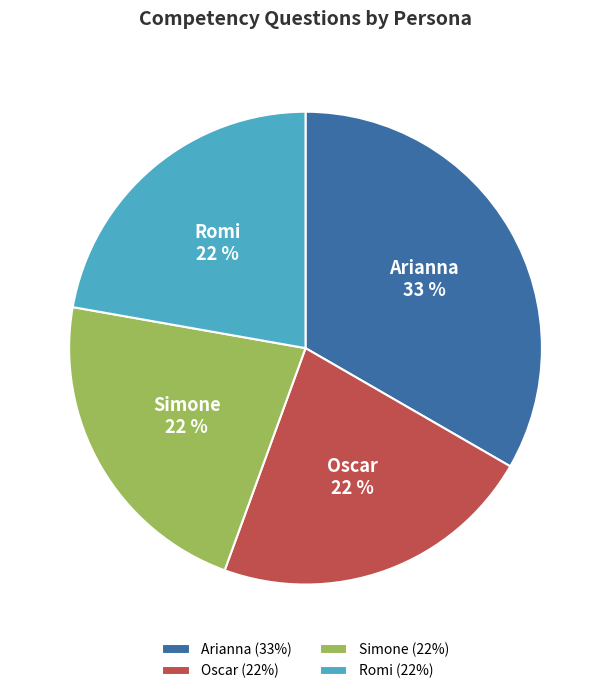

Which slice is the largest?

Arianna